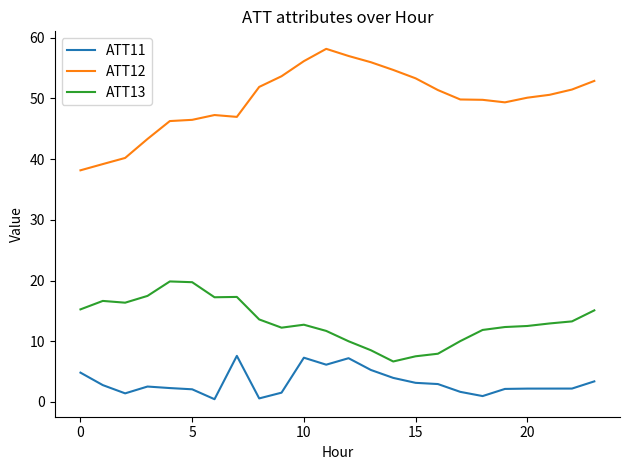

Rank the series by their average value, from highest to lowest.

ATT12, ATT13, ATT11